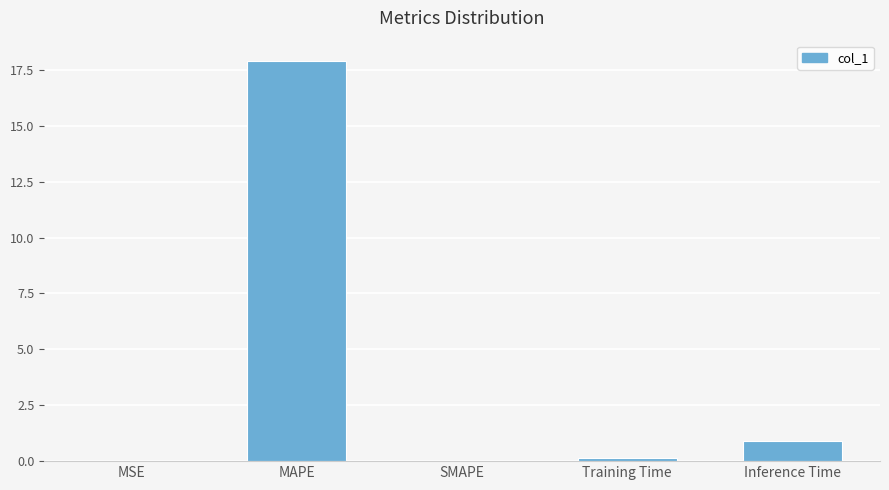

What is the sum of all values?

19.0